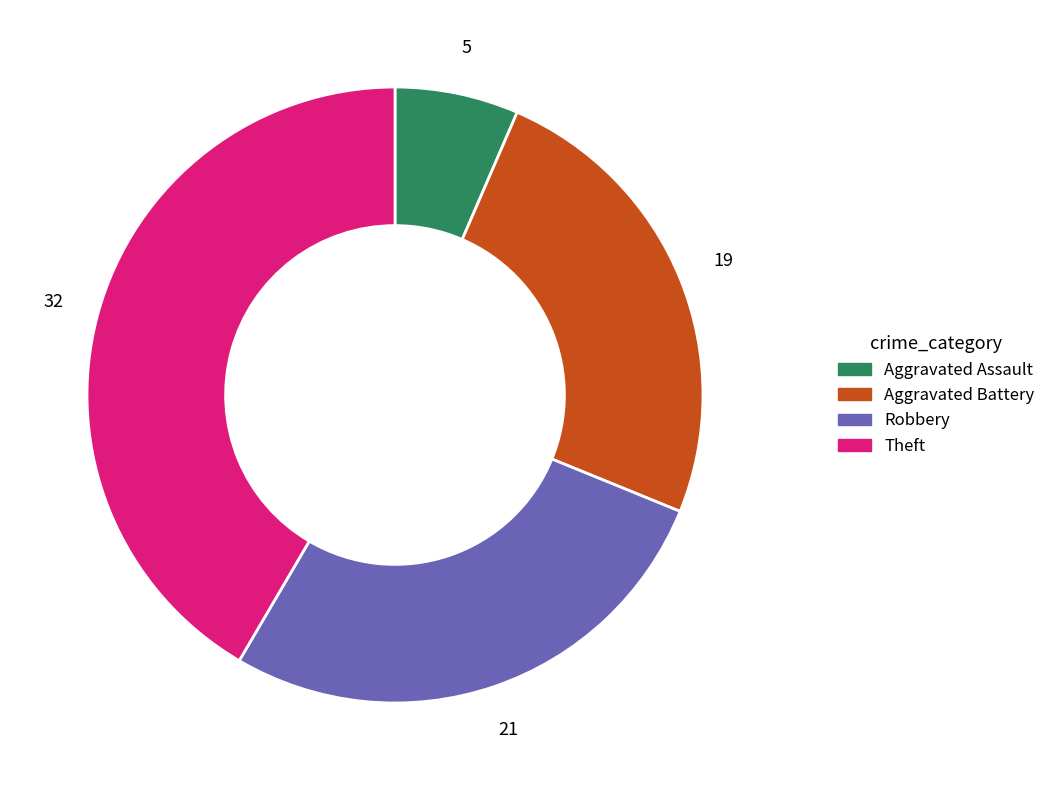

Is there any slice that represents more than half of the pie?

No